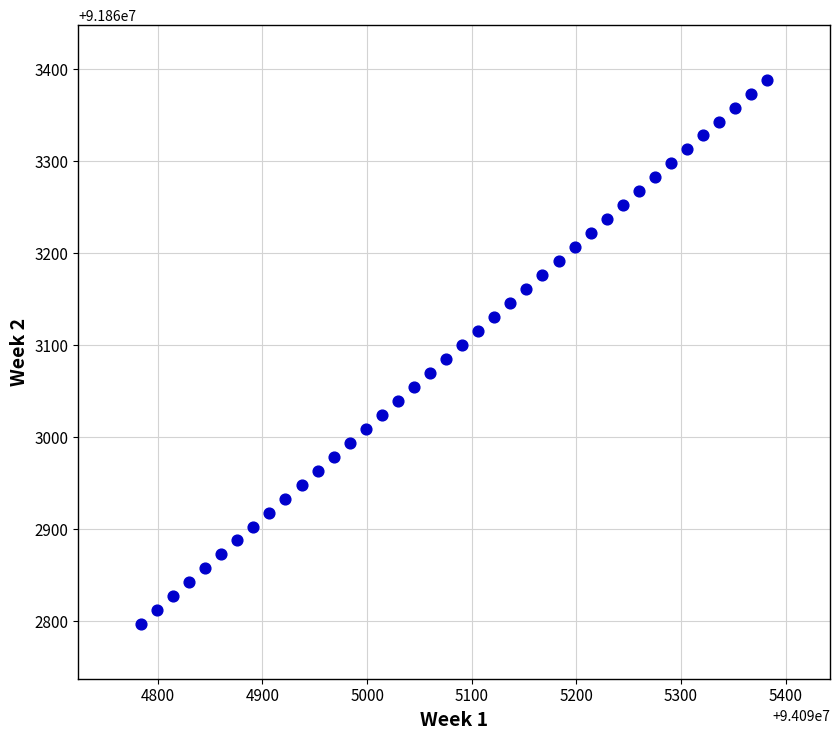

What is the range of X values (max minus min)?

598.8